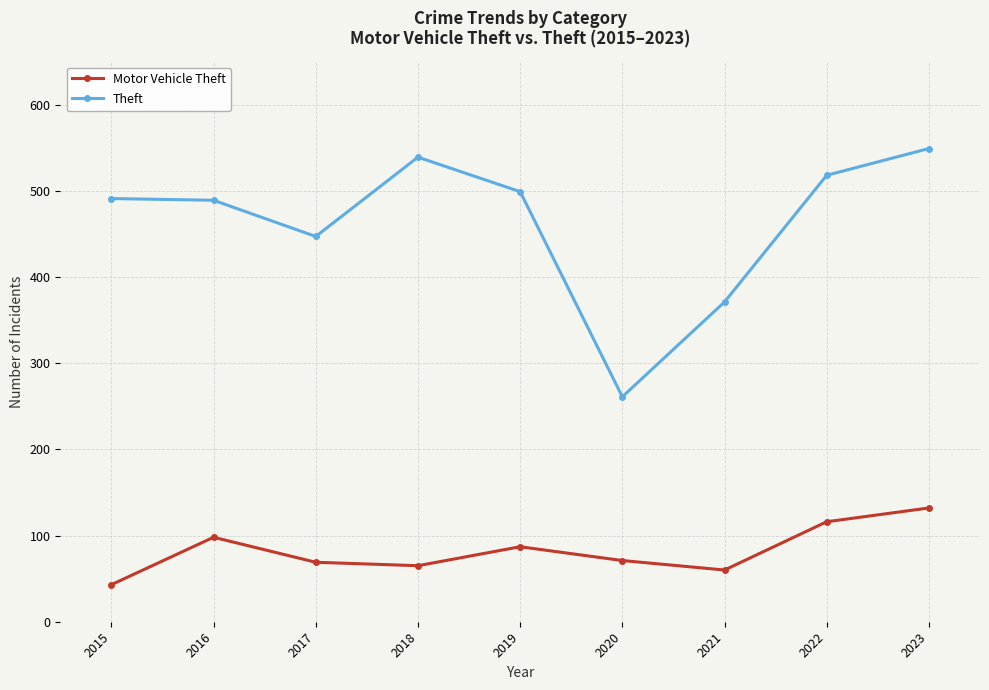

The value of Motor Vehicle Theft at 2021 is 36. True or false?

False